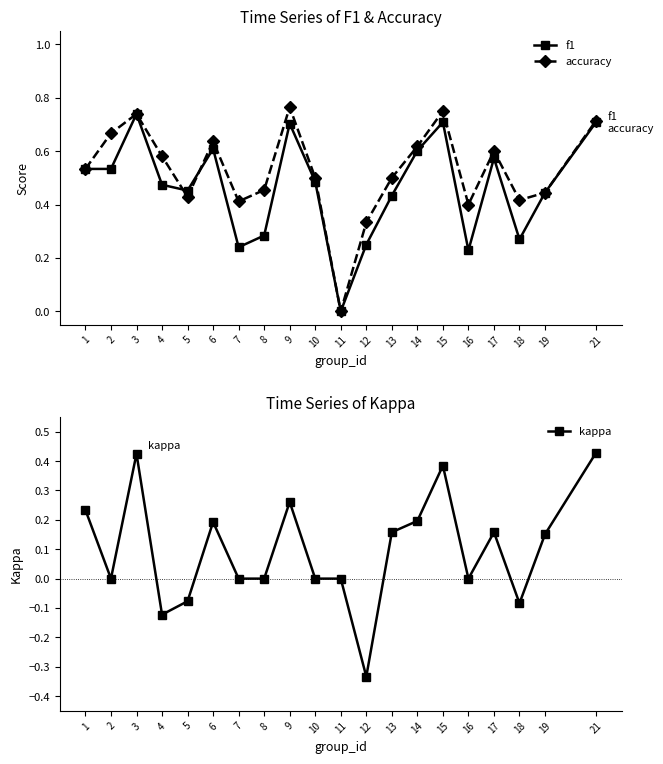

Rank the series by their maximum value, from lowest to highest.

kappa, f1, accuracy